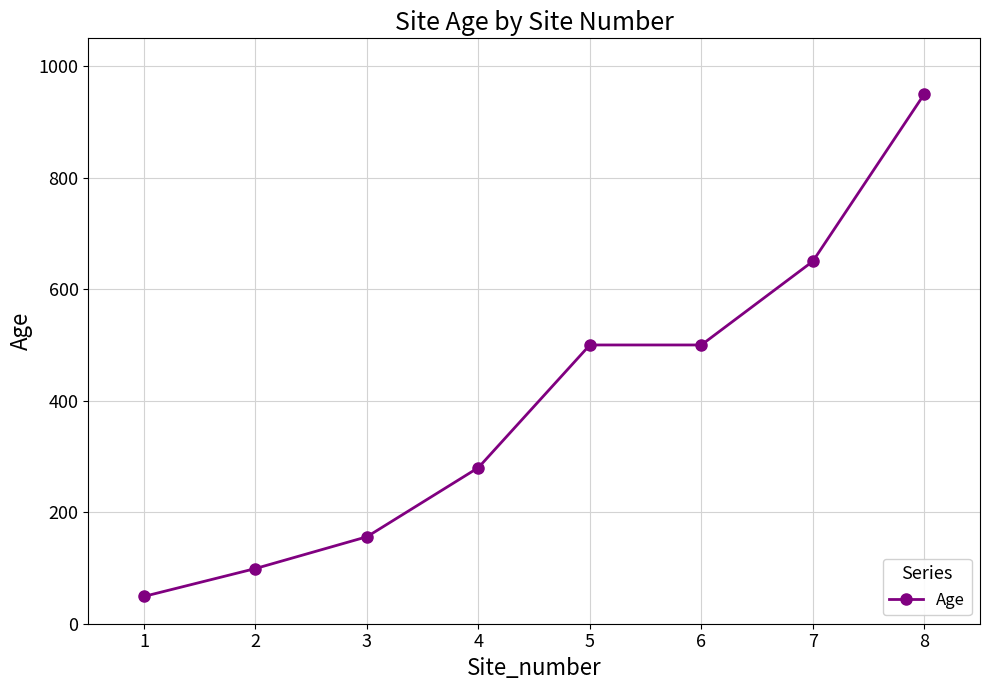

The value at 8 is 1579. True or false?

False